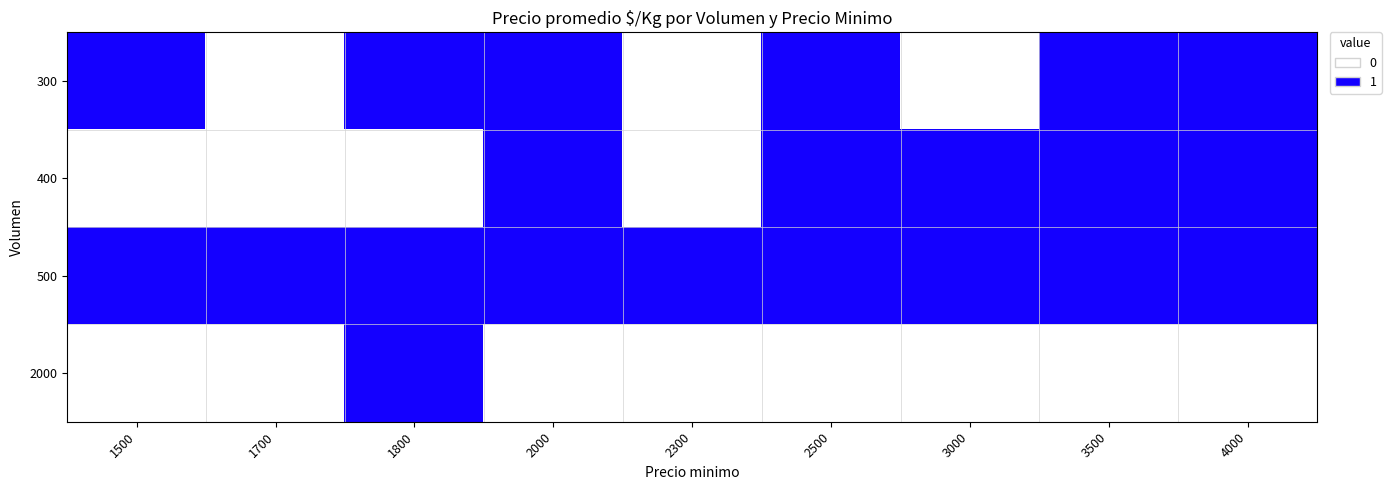

Which series has the largest range (max minus min)?

300